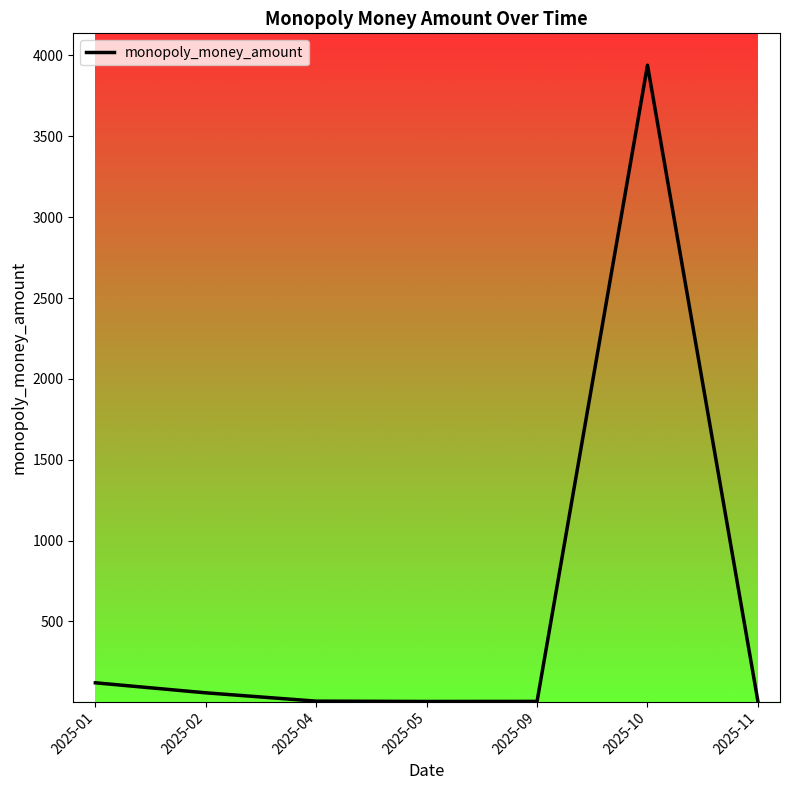

What is the difference between the values at 2025-10 and 2025-11?

3934.5